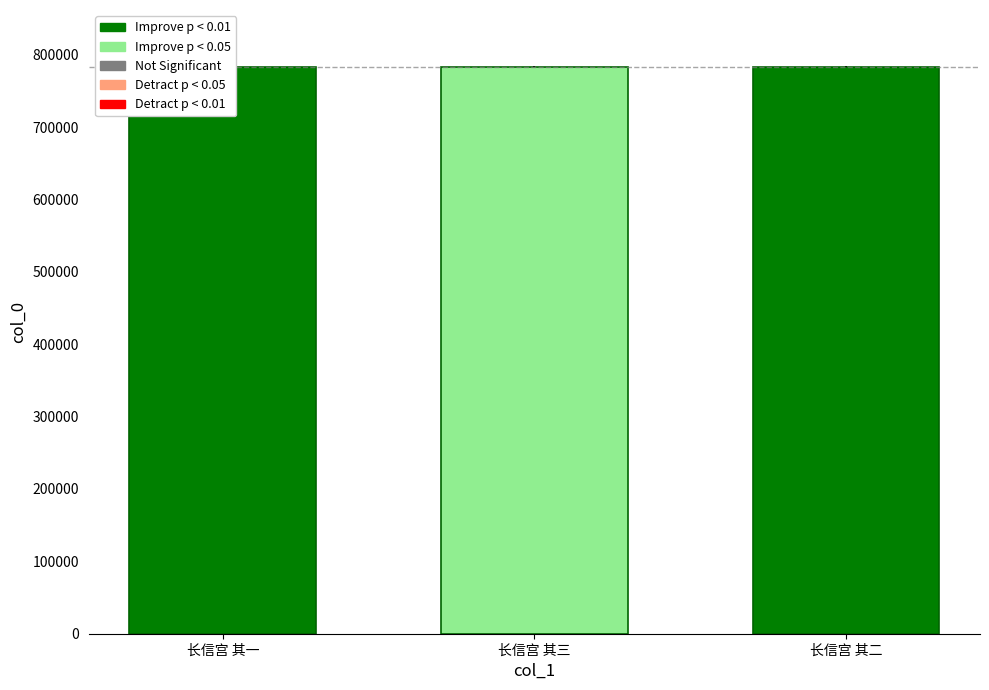

What value does the data have at 长信宫 其三?

783508